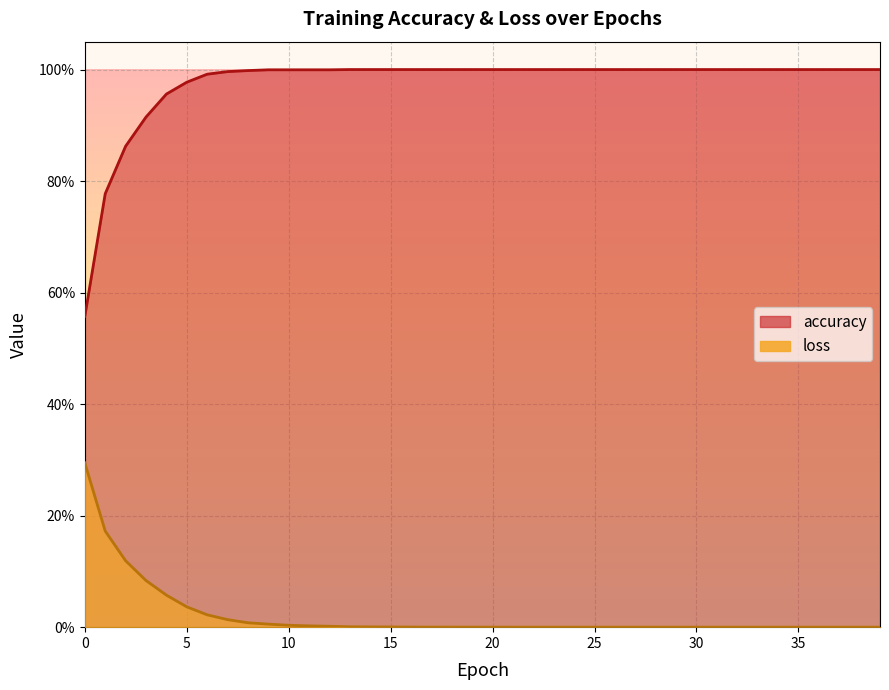

What is the value of the accuracy point at the 5th from the left?

1.0